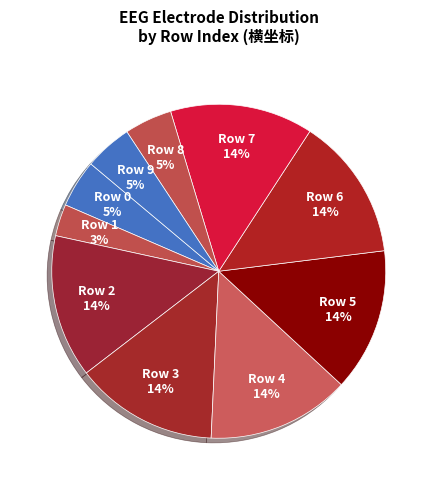

Which category has the smallest portion of the pie?

Row 1